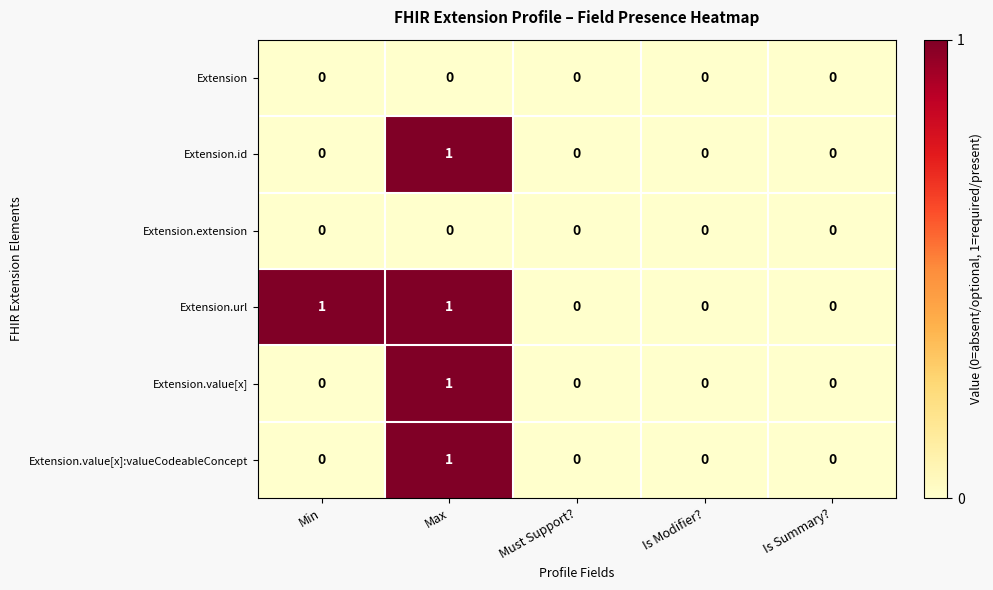

Is it true that Extension.id equals 0 at Is Modifier??

True